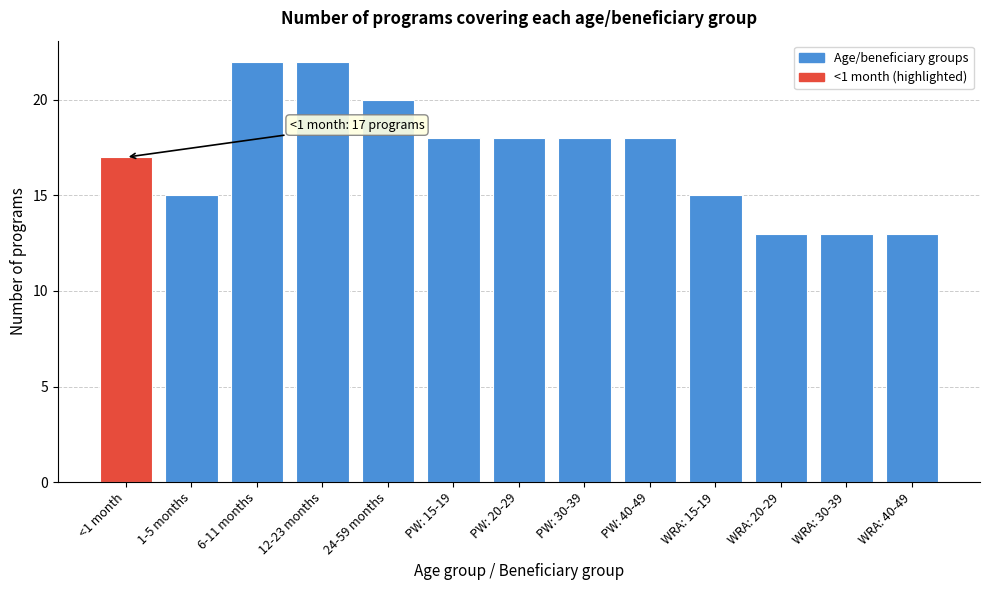

Reading left to right, extract all data points from this chart.

<1 month=17	1-5 months=15	6-11 months=22	12-23 months=22	24-59 months=20	PW: 15-19=18	PW: 20-29=18	PW: 30-39=18	PW: 40-49=18	WRA: 15-19=15	WRA: 20-29=13	WRA: 30-39=13	WRA: 40-49=13